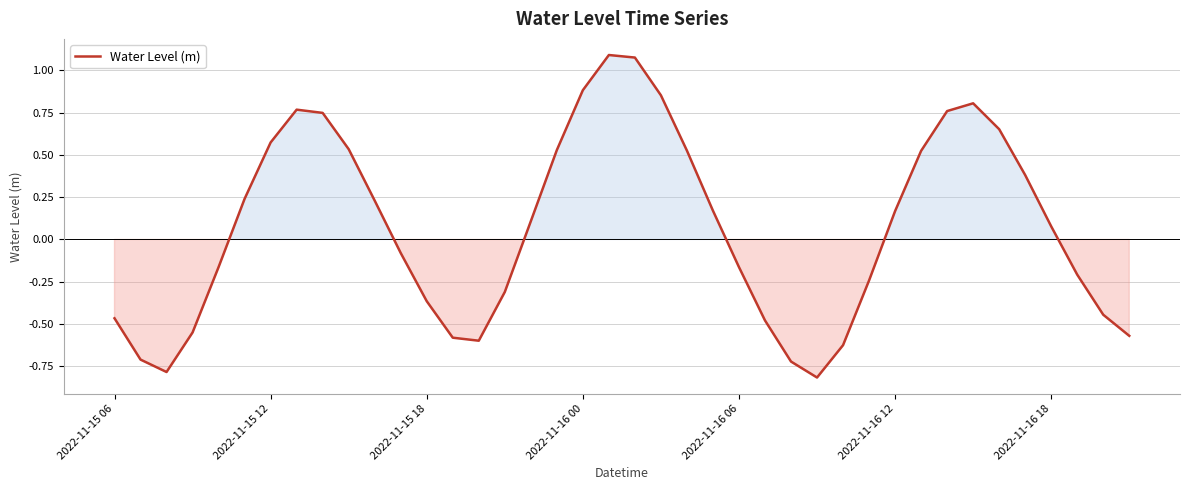

What is the difference between the maximum and minimum values?

1.9